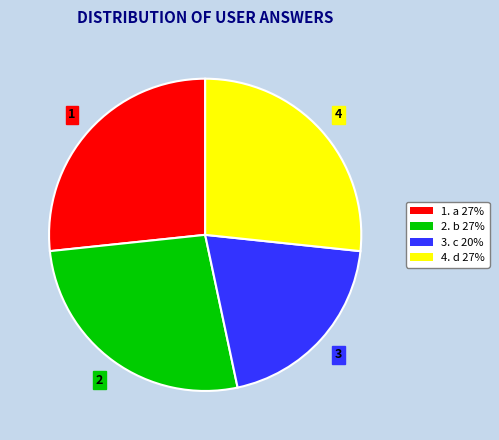

What is the smallest slice in the pie chart?

3. c 20%